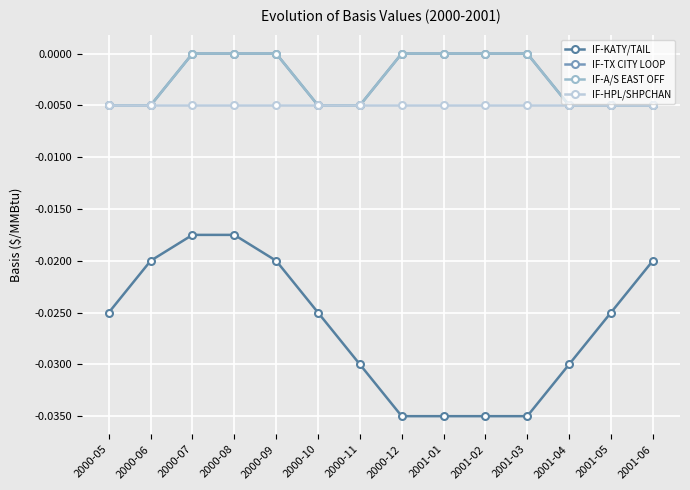

Is it true that IF-TX CITY LOOP equals 0.0 at 2000-08?

True